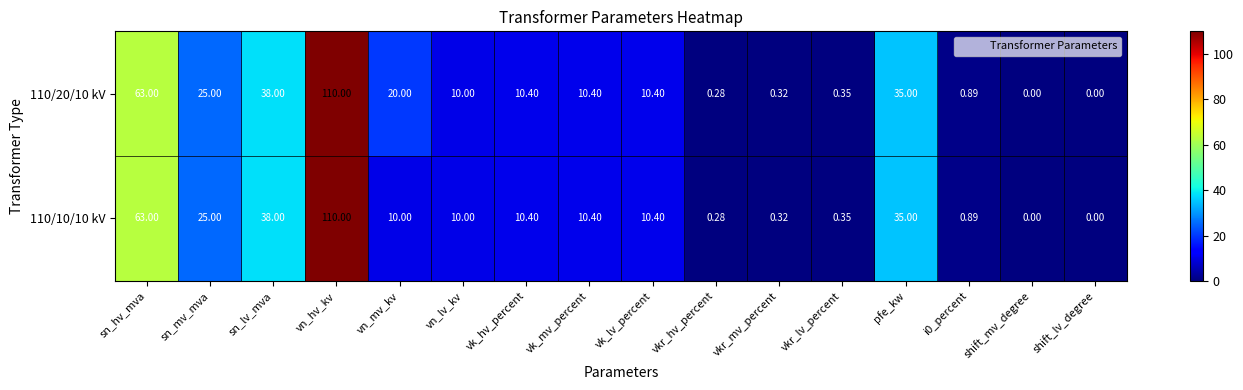

How many categories are shown in the chart?

16